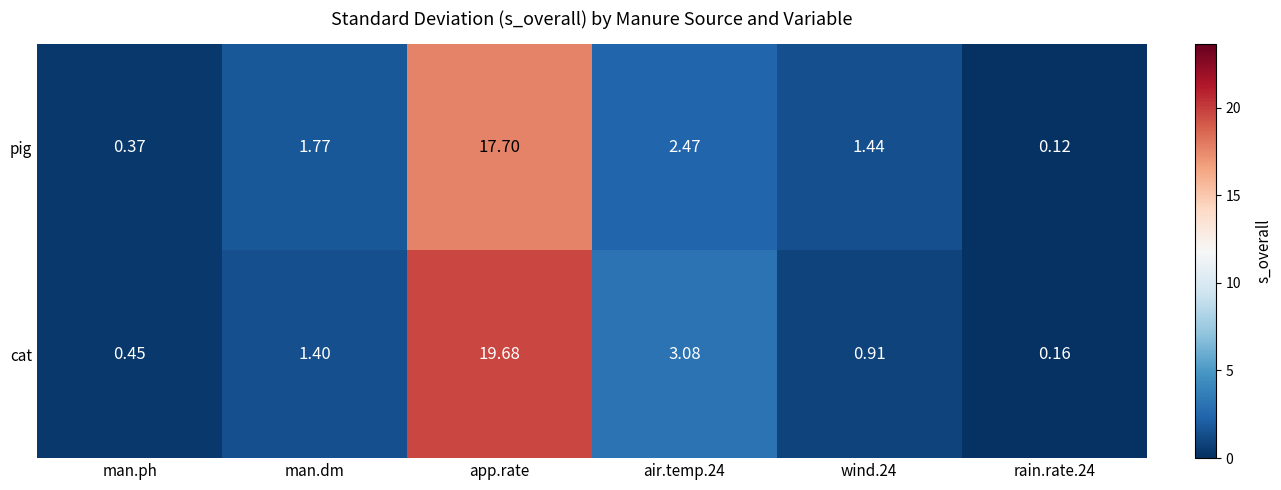

Count the number of data series in this chart.

2